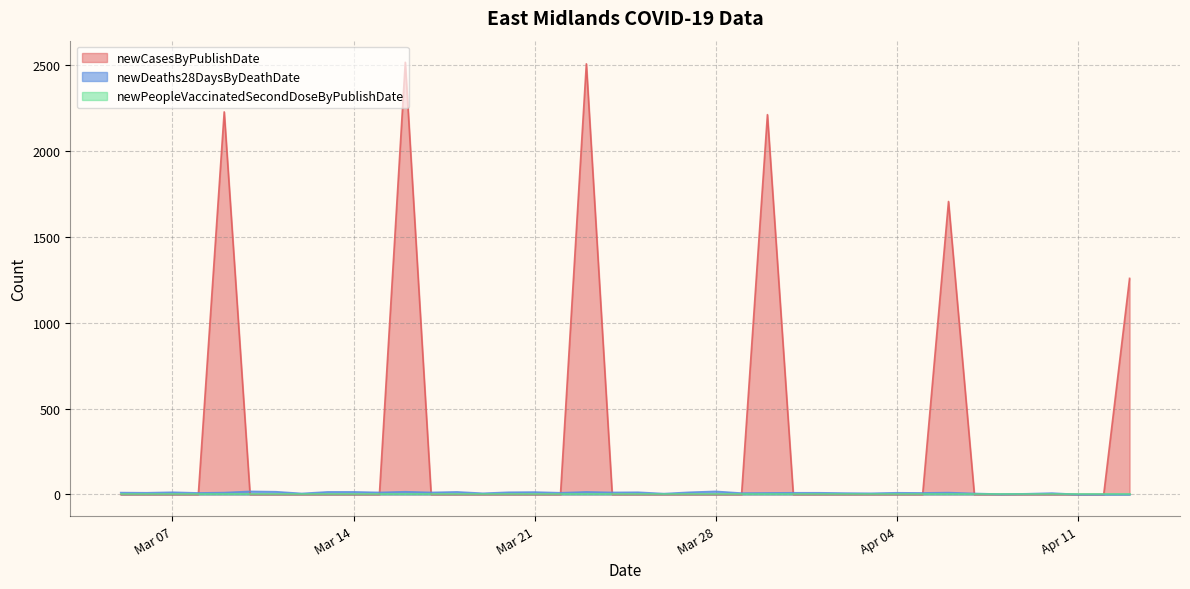

Between 2023-03-08 and 2023-03-18, which is larger?

2023-03-08